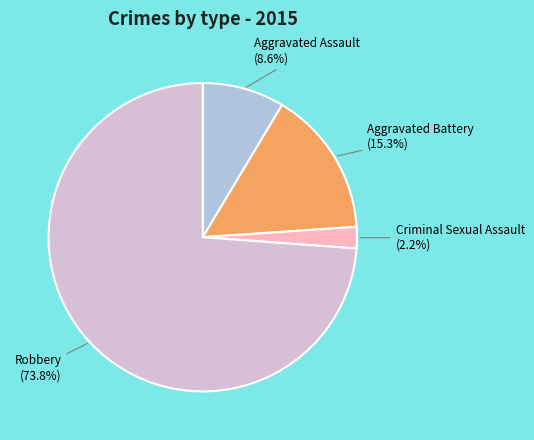

What percentage is the Aggravated Battery slice, to the nearest percent?

15%